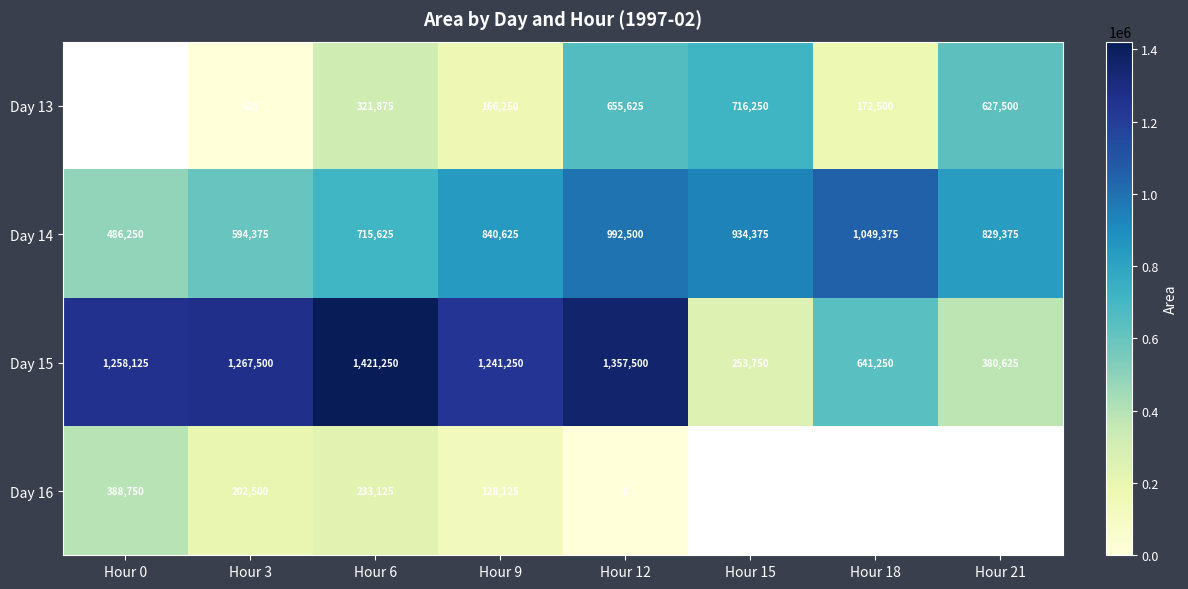

How many series are shown in this chart?

4